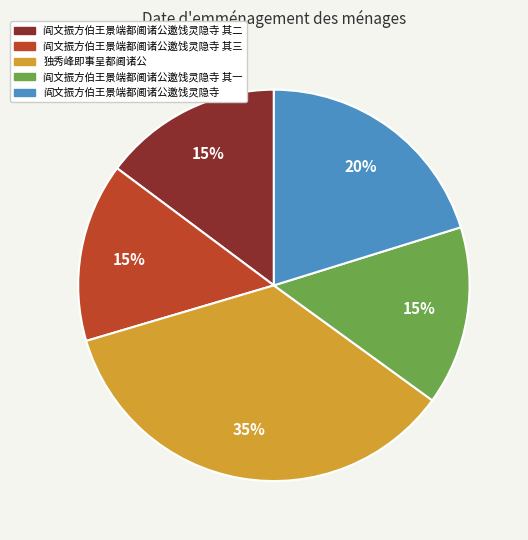

Combined, do 阎文振方伯王景端都阃诸公邀饯灵隐寺 and 独秀峰即事呈都阃诸公 account for over 50%?

Yes